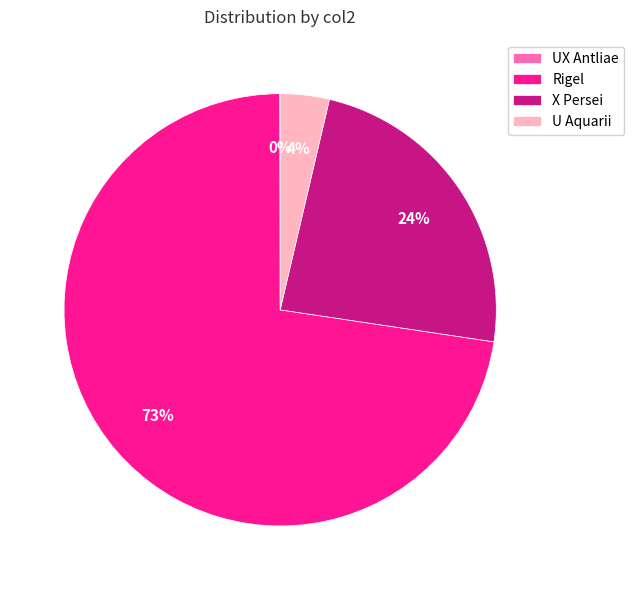

To the nearest percent, what is the average slice percentage?

25%